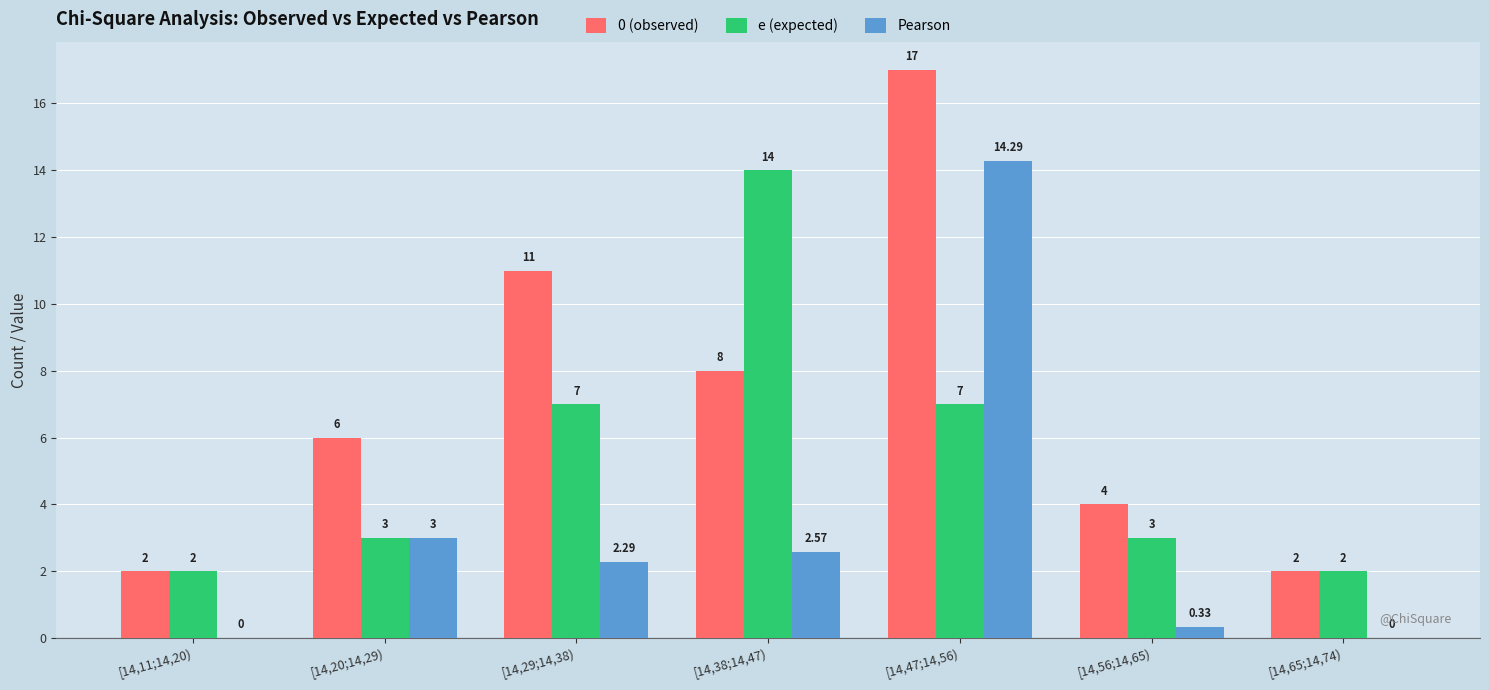

Between [14,20;14,29) and [14,56;14,65), which series saw the biggest shift?

Pearson